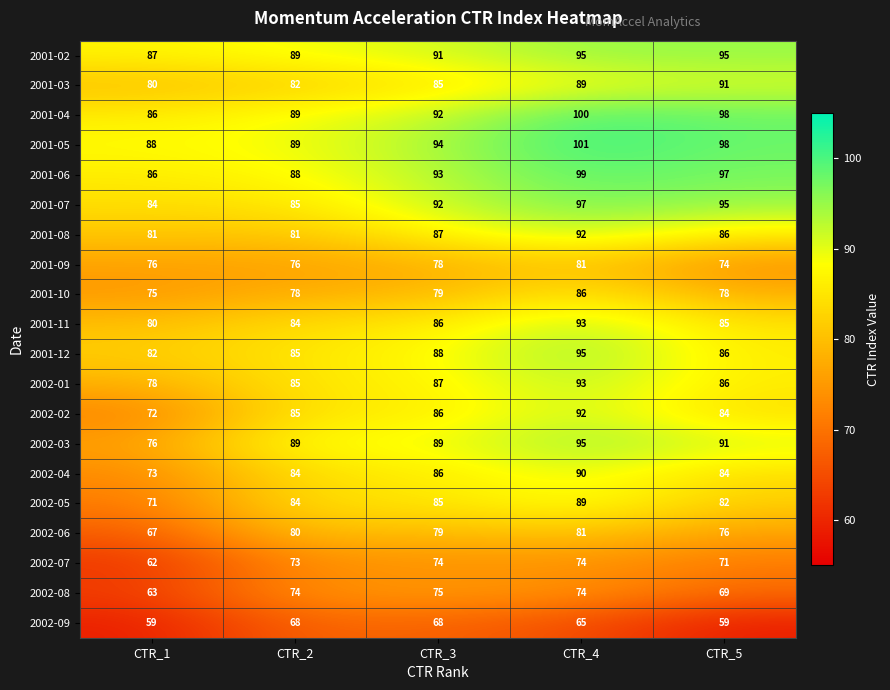

The 2001-11 series shows 141 at CTR_3. True or false?

False